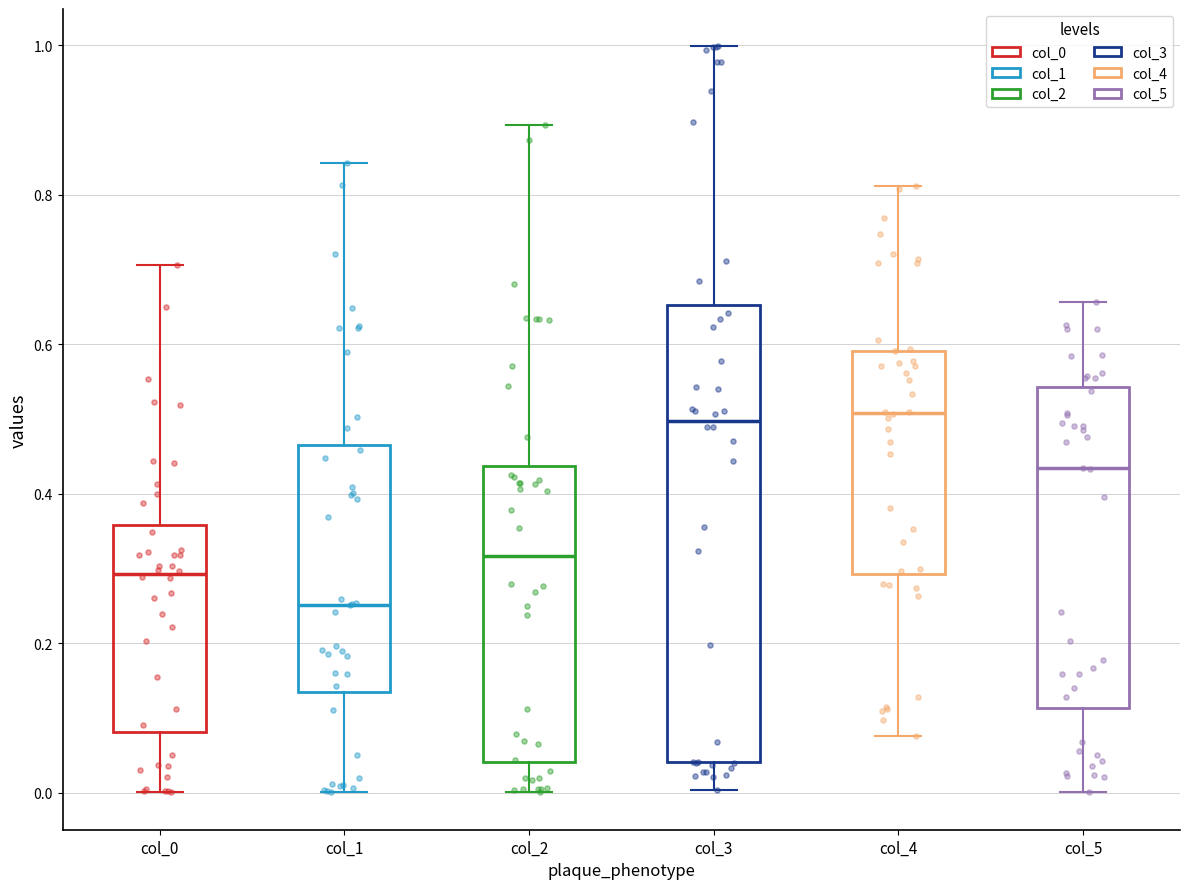

Comparing the boxes themselves (not the whiskers), which one is the tallest?

col_3